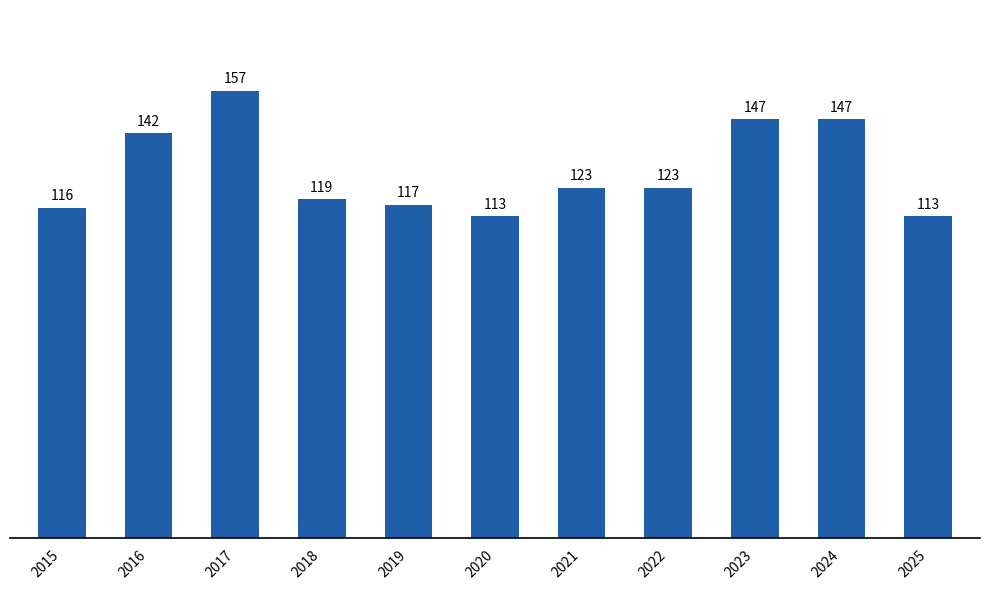

Reading left to right, transcribe all the data shown in this chart.

2015=116	2016=142	2017=157	2018=119	2019=117	2020=113	2021=123	2022=123	2023=147	2024=147	2025=113